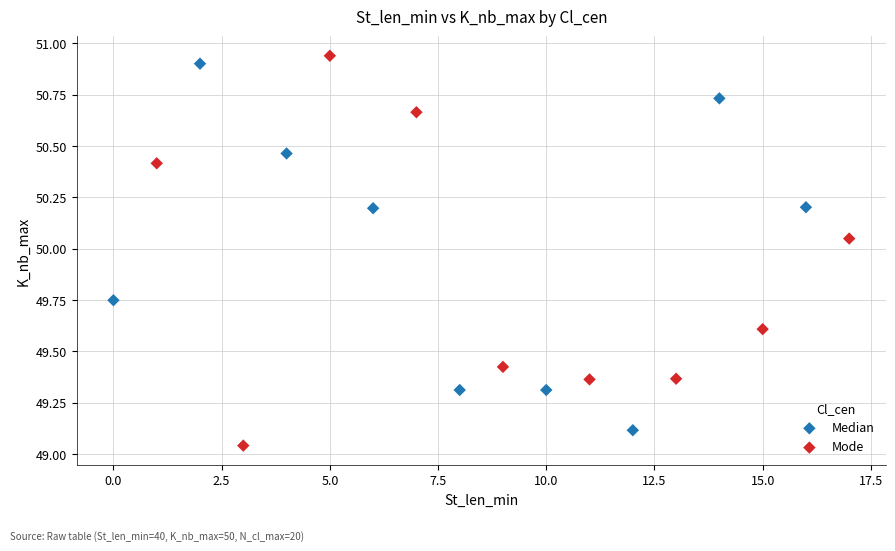

What are all the series names shown in the legend?

Median, Mode